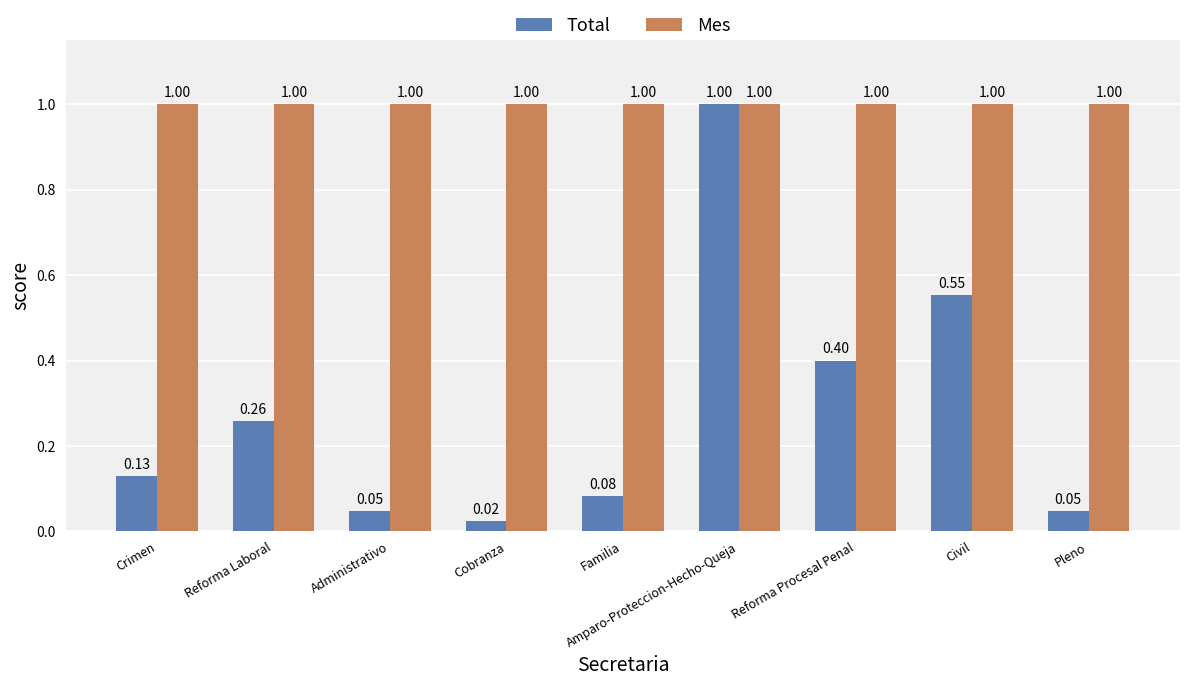

What is the label of the 4th bar from the right?

Amparo-Proteccion-Hecho-Queja